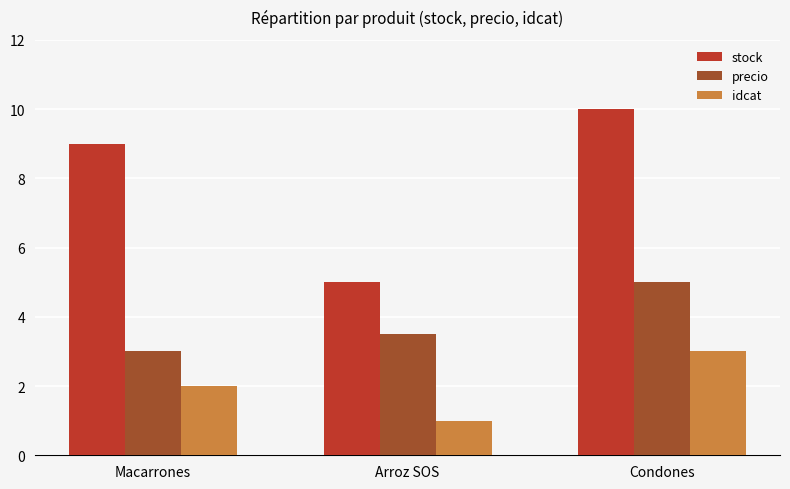

What is the smallest value displayed?

1.0